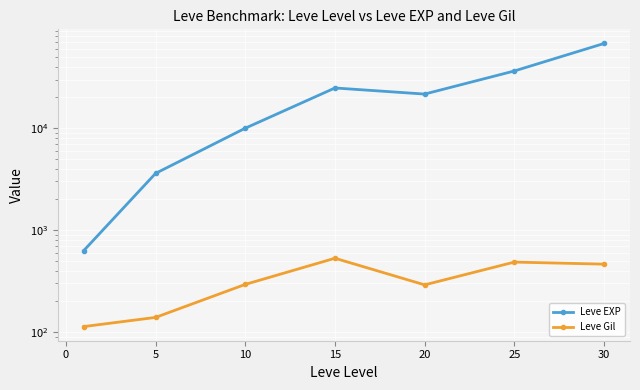

True or false: Leve Gil and Leve EXP cross at least once.

False